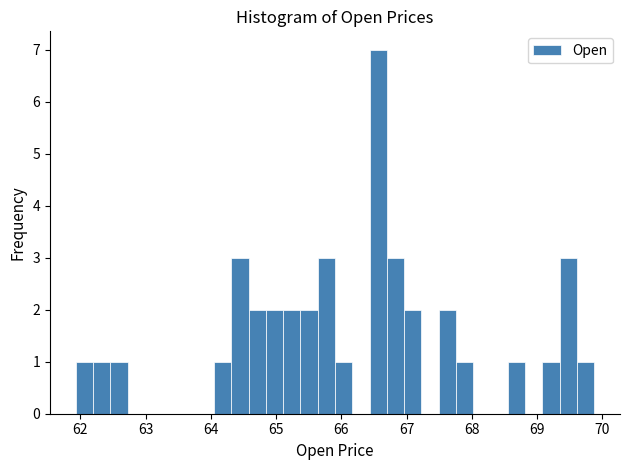

Read against the x-axis, roughly where is the centre of the tallest bar?

66.6